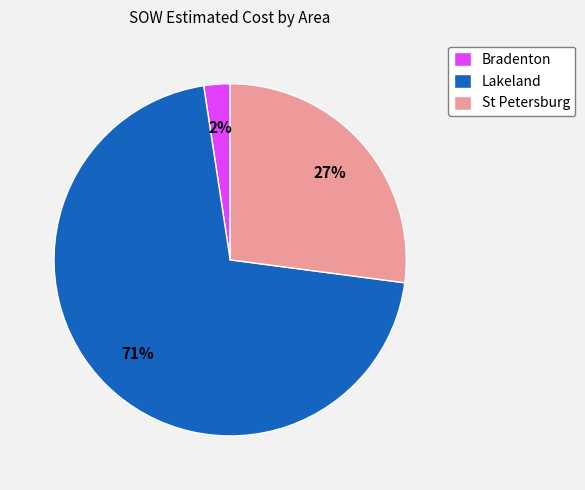

Does any single category account for the majority?

Yes